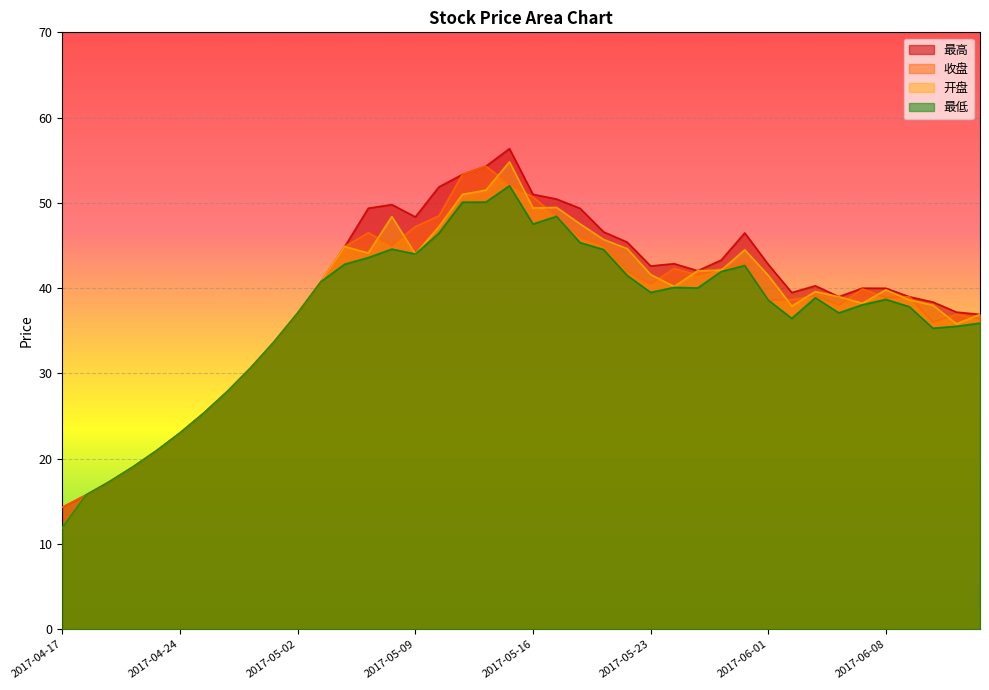

Count the number of categories in the chart.

40